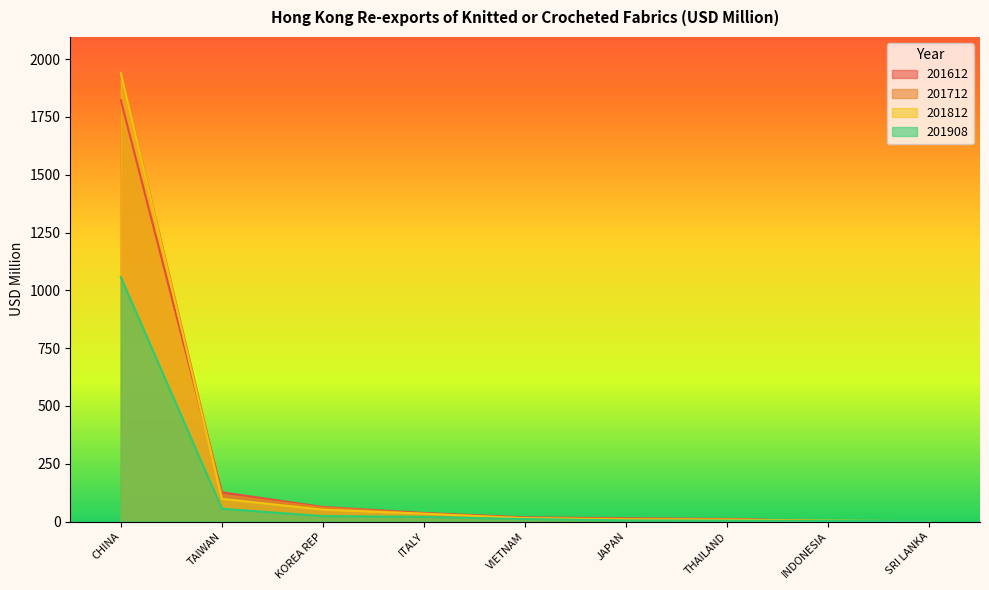

Is the value of 201908 at CHINA greater than the value of 201612 at ITALY?

Yes